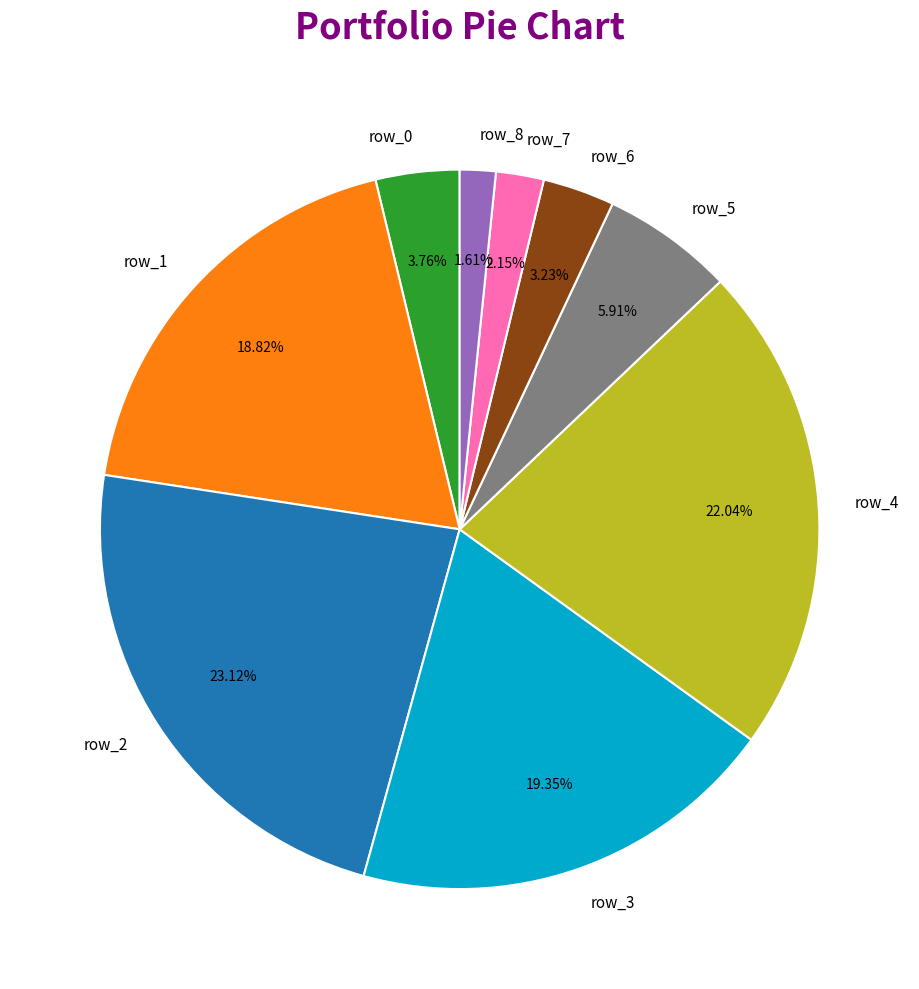

Is it true that row_6 is 3% of the pie?

True